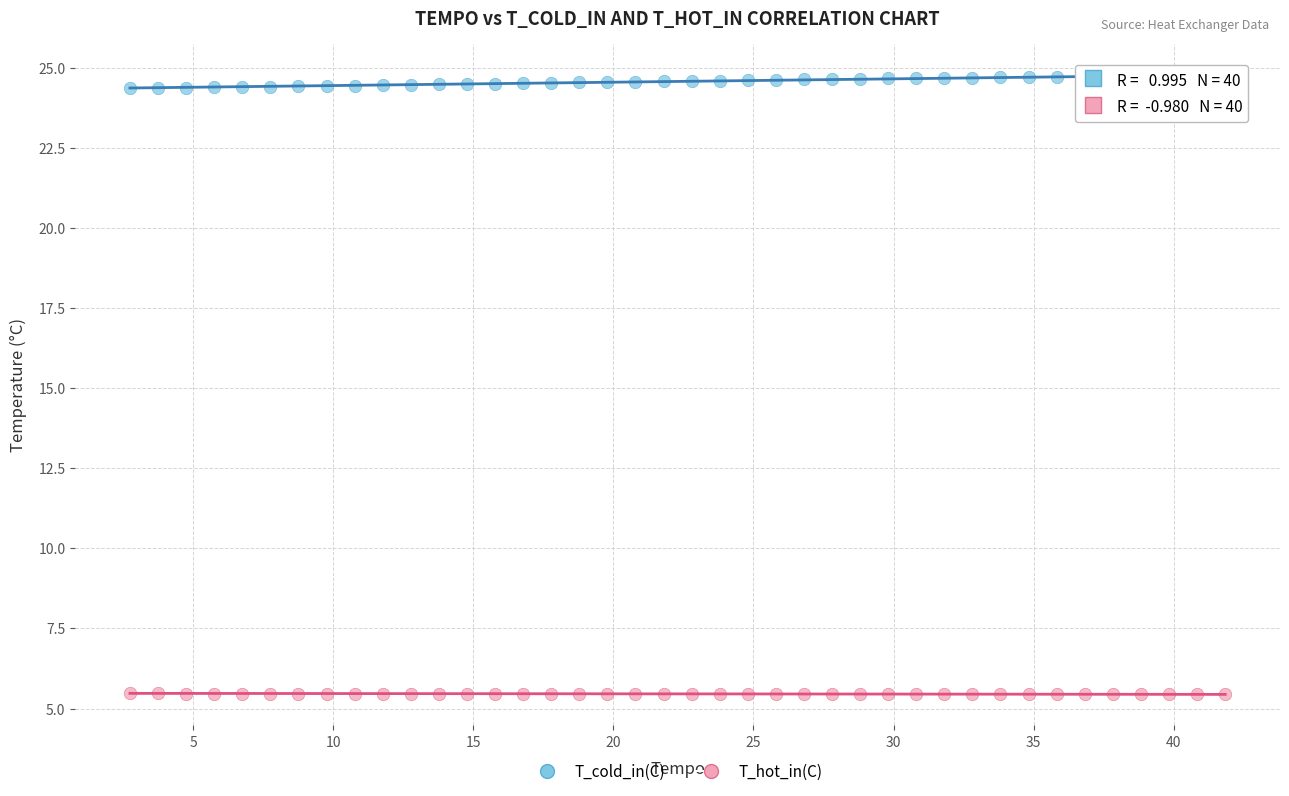

Which series has the widest spread of Y values?

T_cold_in(C)